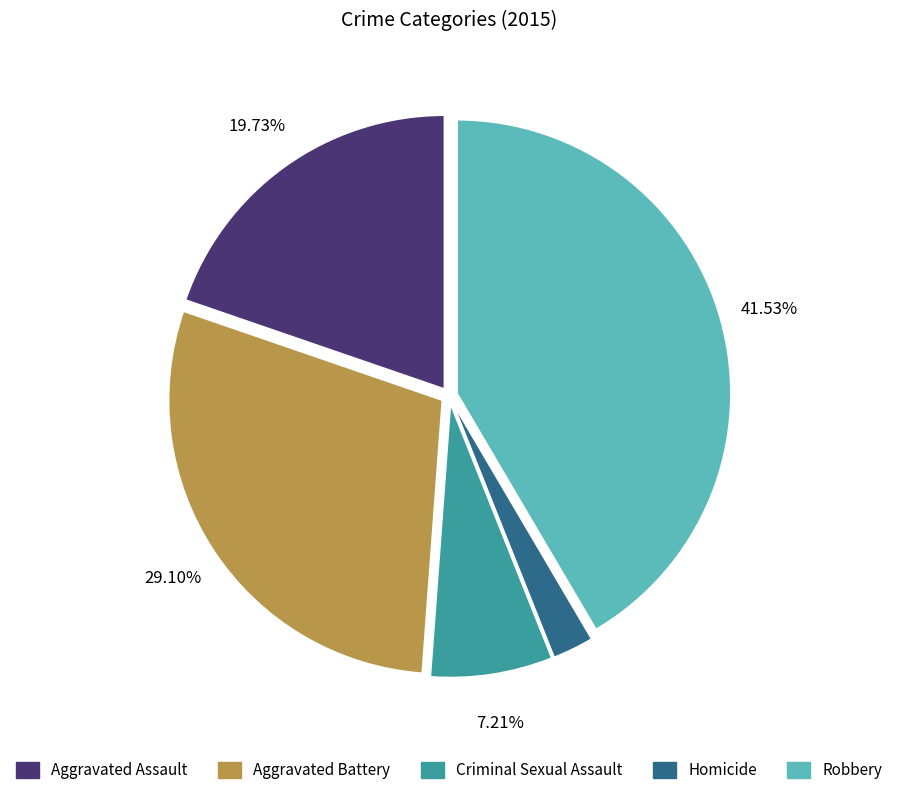

Count the number of slices in the pie.

5